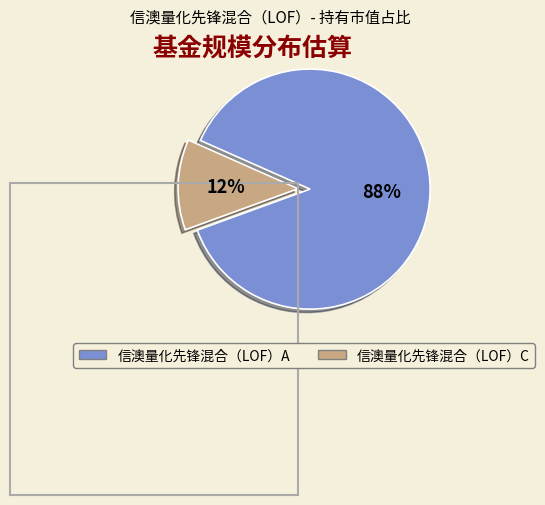

Which category has the biggest portion of the pie?

信澳量化先锋混合（LOF）A